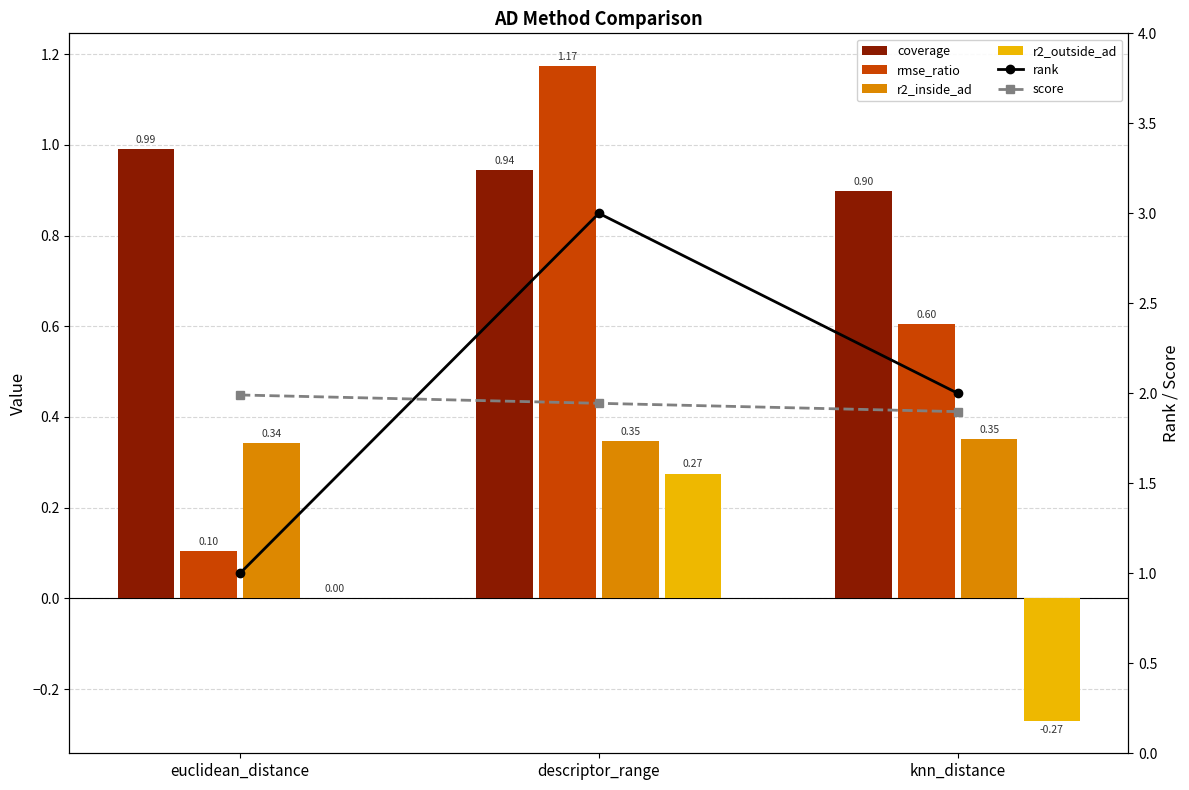

Is it true that coverage equals 1.6 at knn_distance?

False